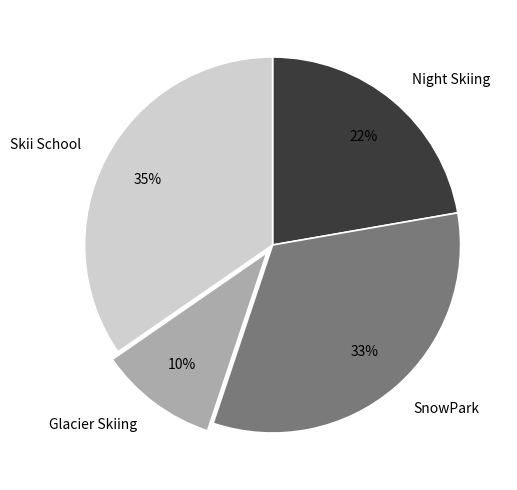

True or false: Night Skiing accounts for 28% of the total.

False